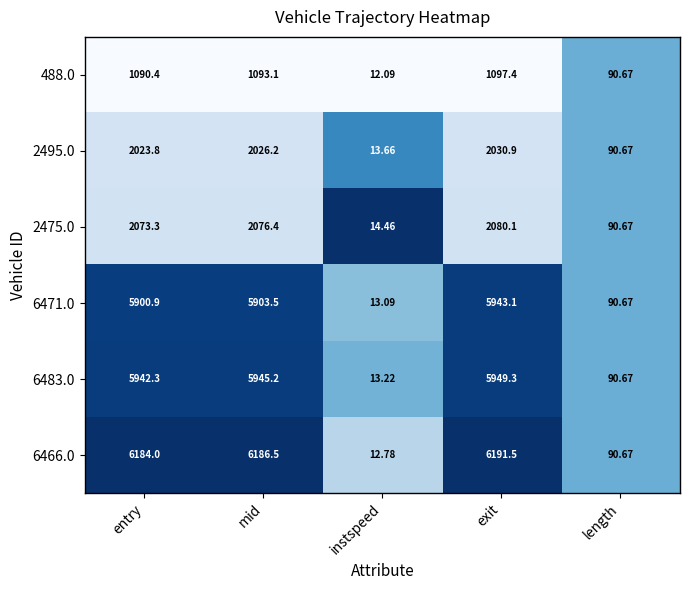

How many categories are shown in the chart?

5